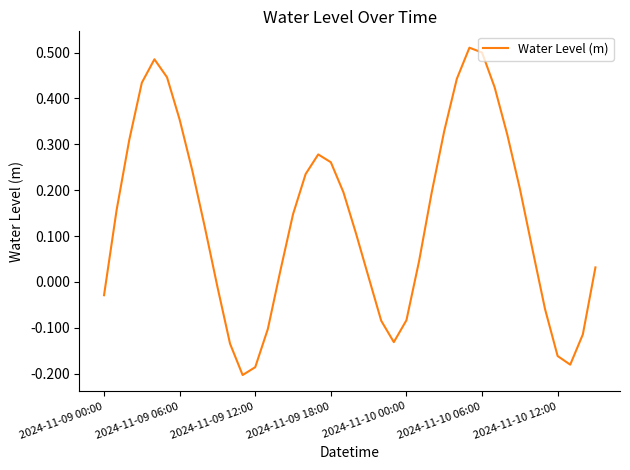

What is the difference between the maximum and minimum values?

0.7